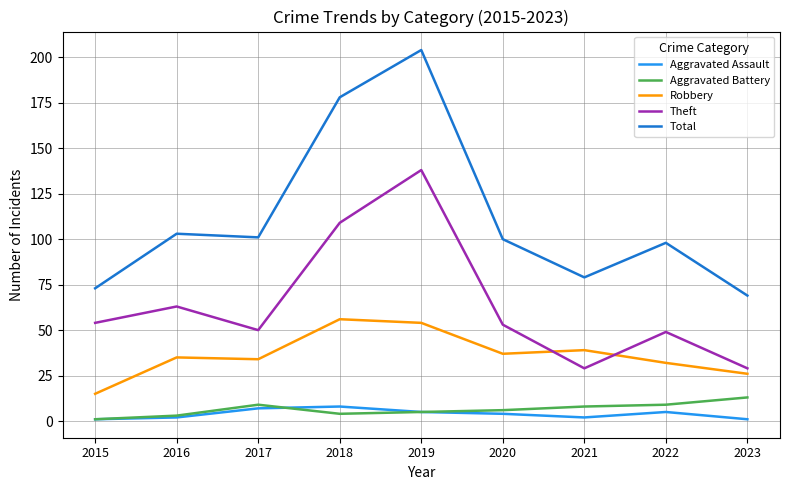

What is the maximum value shown in the chart?

204